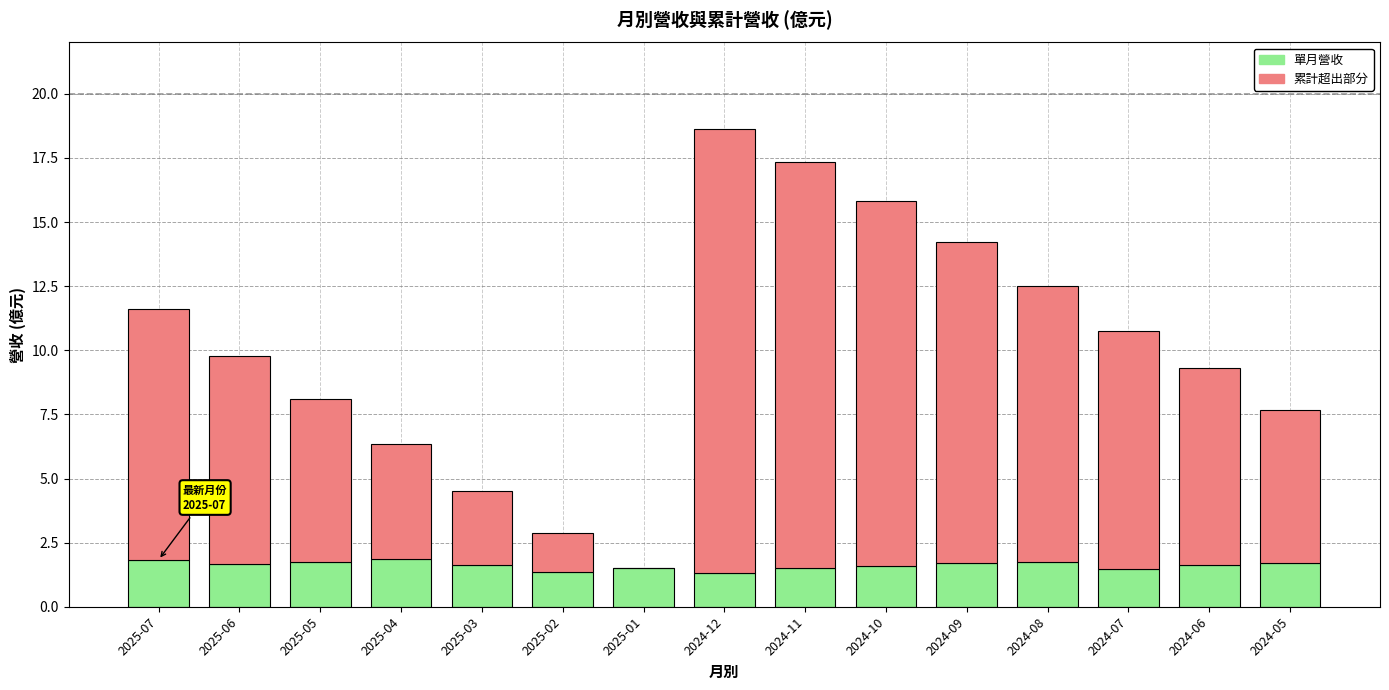

What is the total value across all series at 2024-10?

15.8